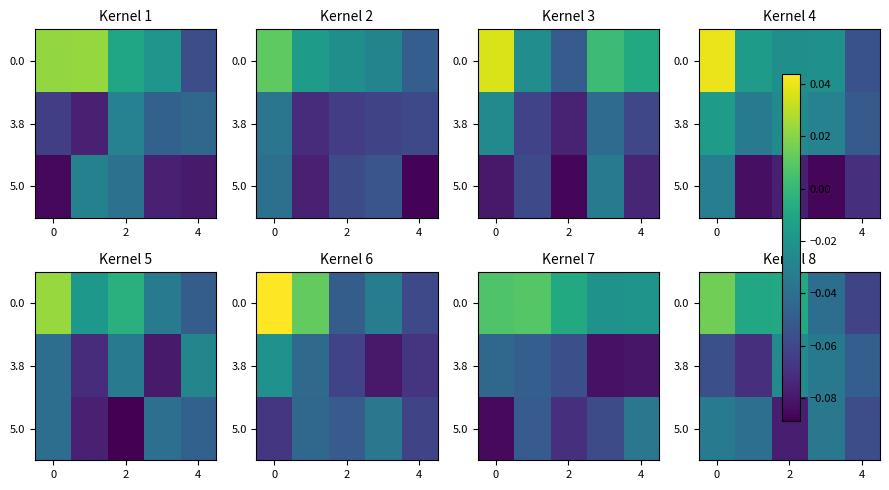

Is it true that 0.0 equals -0.1 at 4?

True